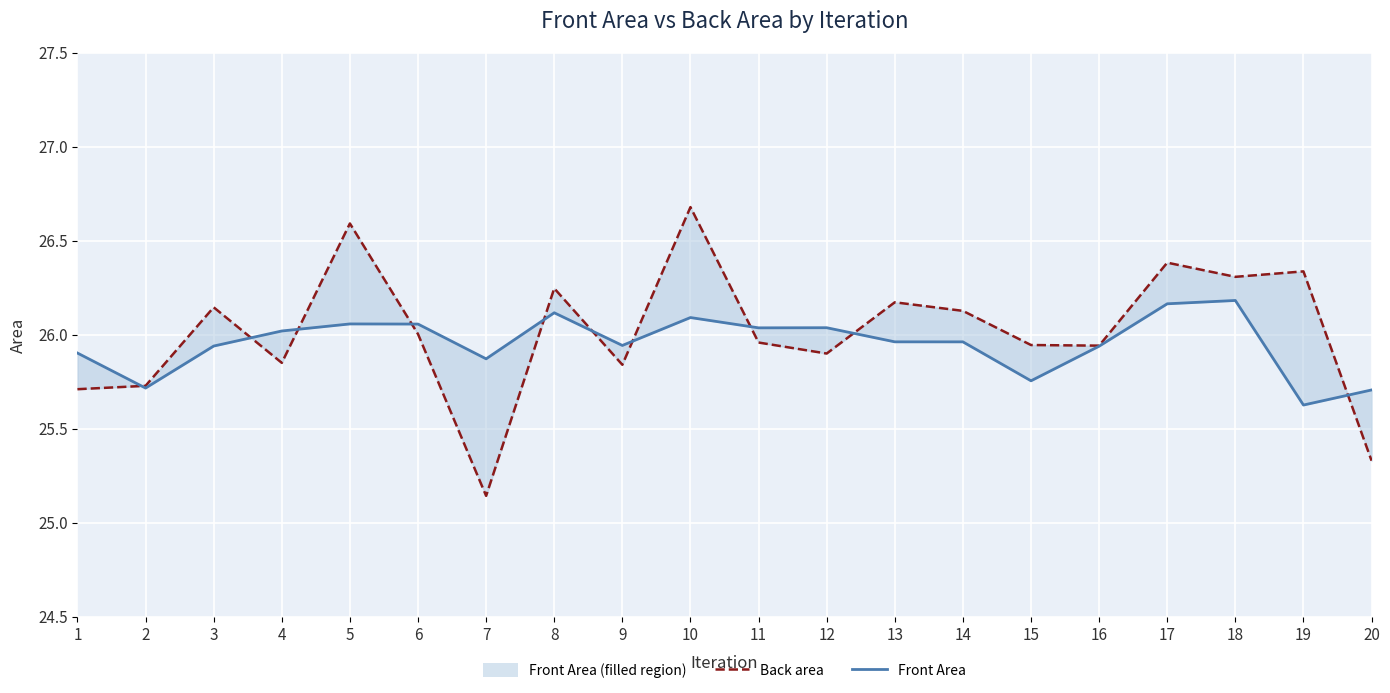

At which category does Front Area reach its first local valley?

2